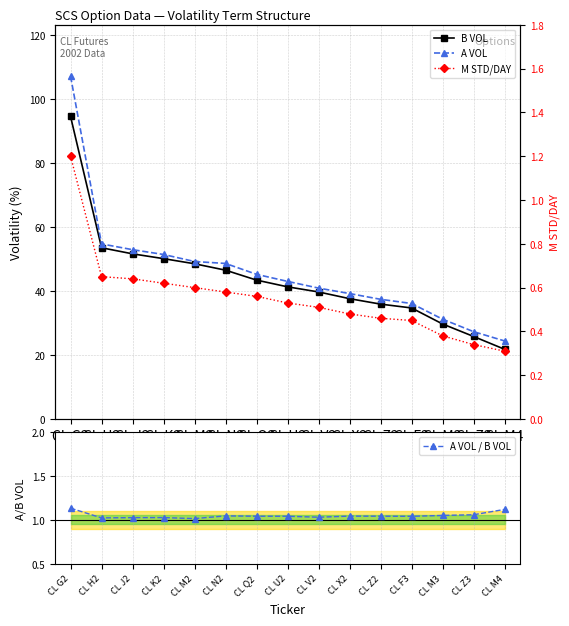

At which category is the sum across all series the highest?

CL G2